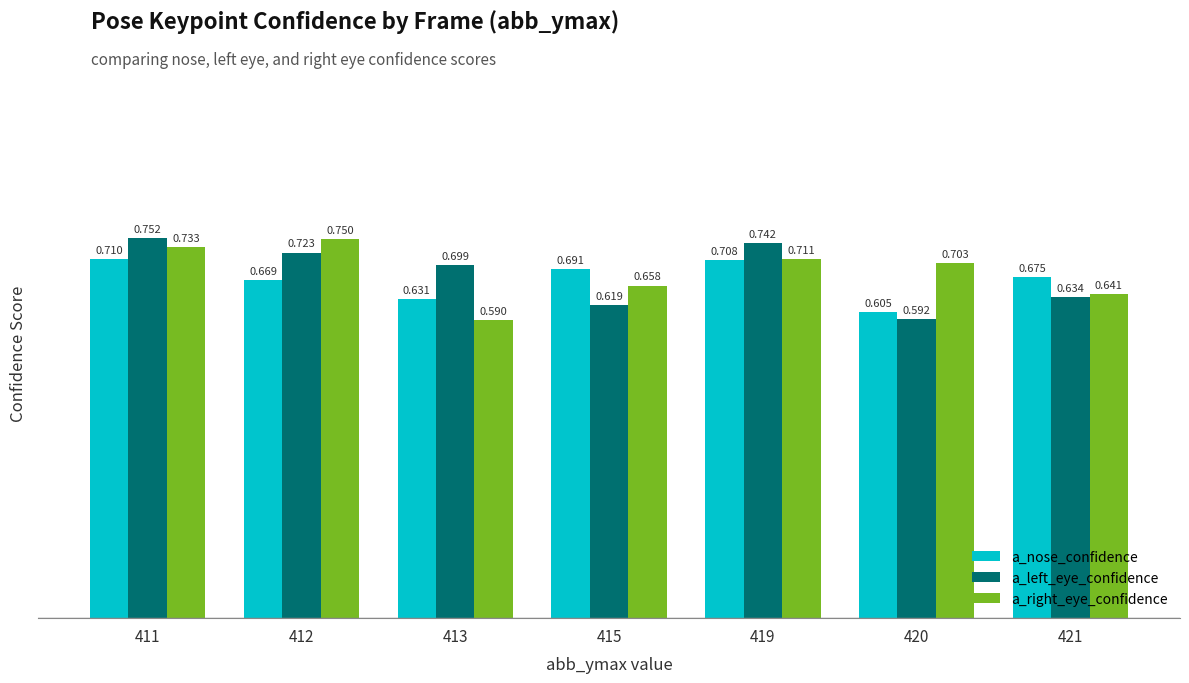

What is the difference between the second highest and second lowest values in the a_nose_confidence series?

0.1